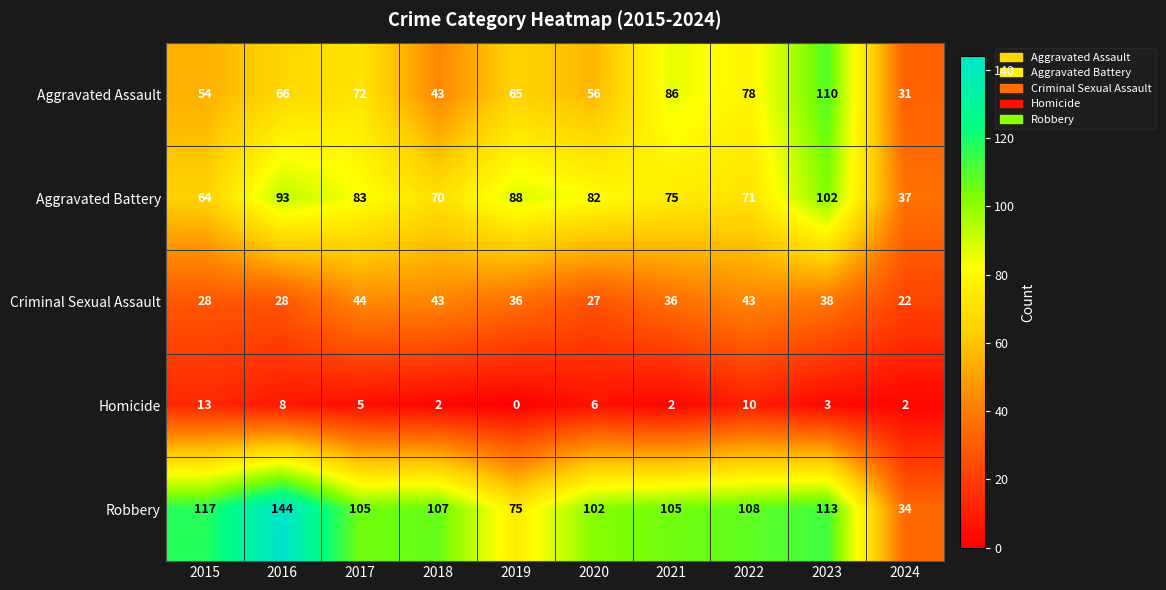

List the labels in order of Aggravated Assault value, largest first.

2023, 2021, 2022, 2017, 2016, 2019, 2020, 2015, 2018, 2024